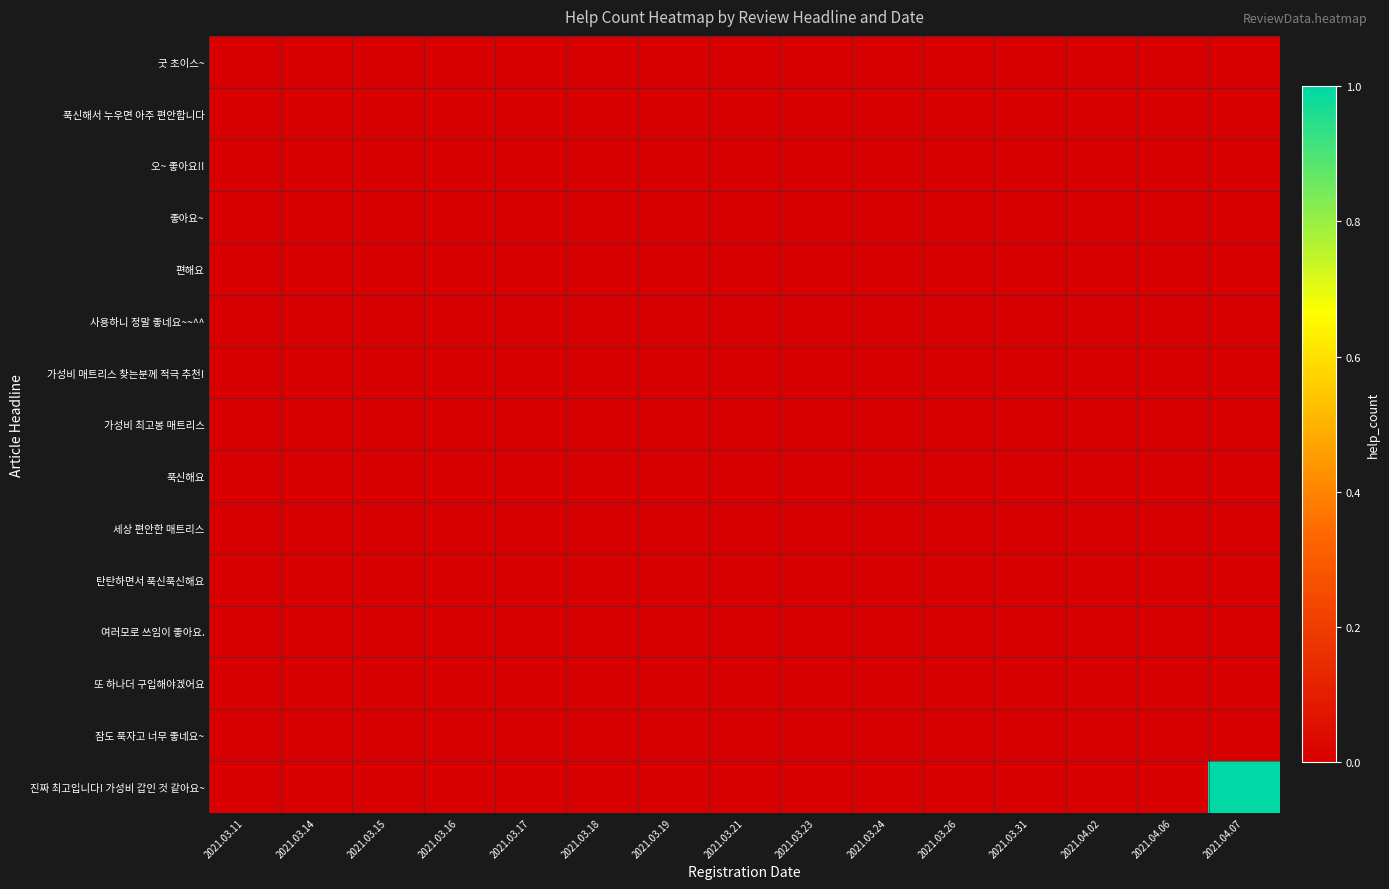

What is the greatest value displayed?

1